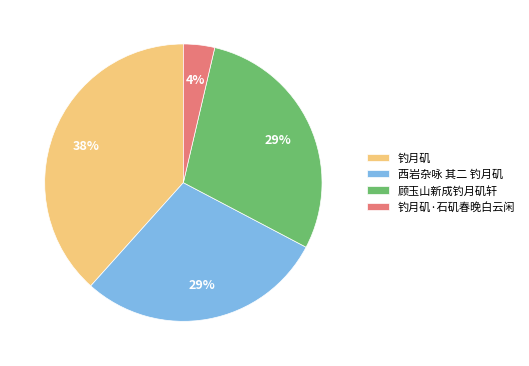

Does 顾玉山新成钓月矶轩 represent more than half of the total?

No